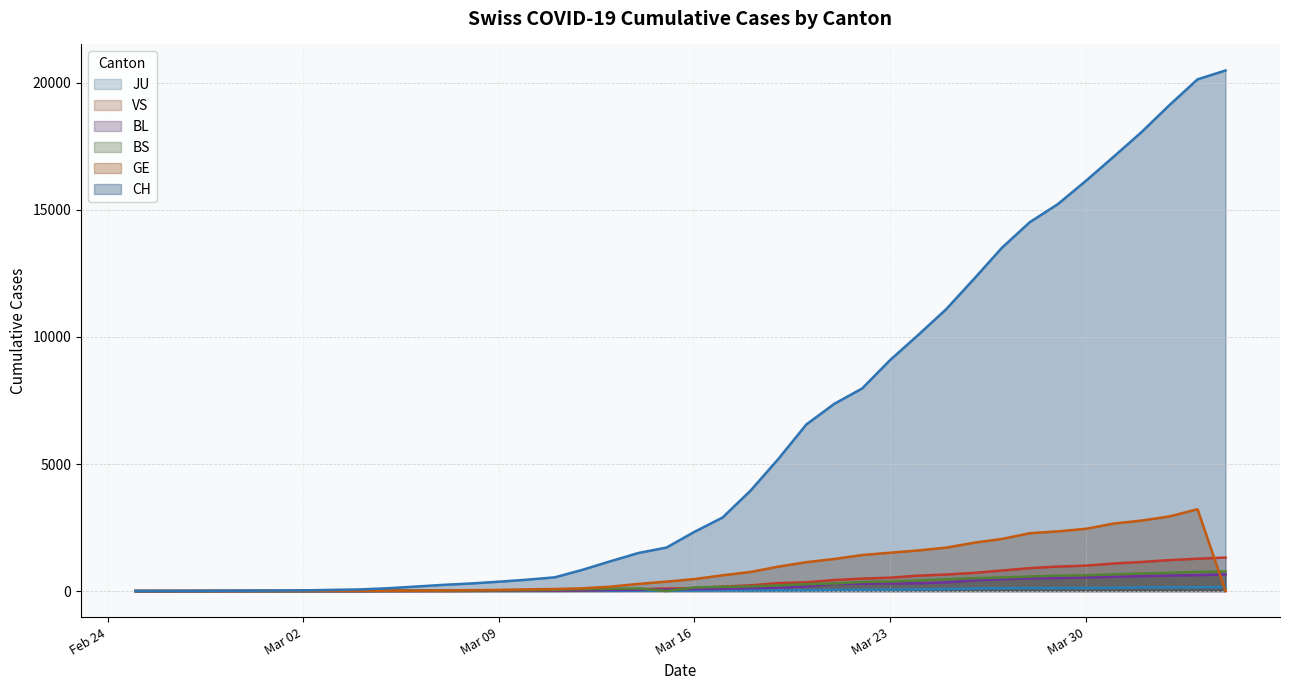

Which series has the widest spread of values?

CH (line)